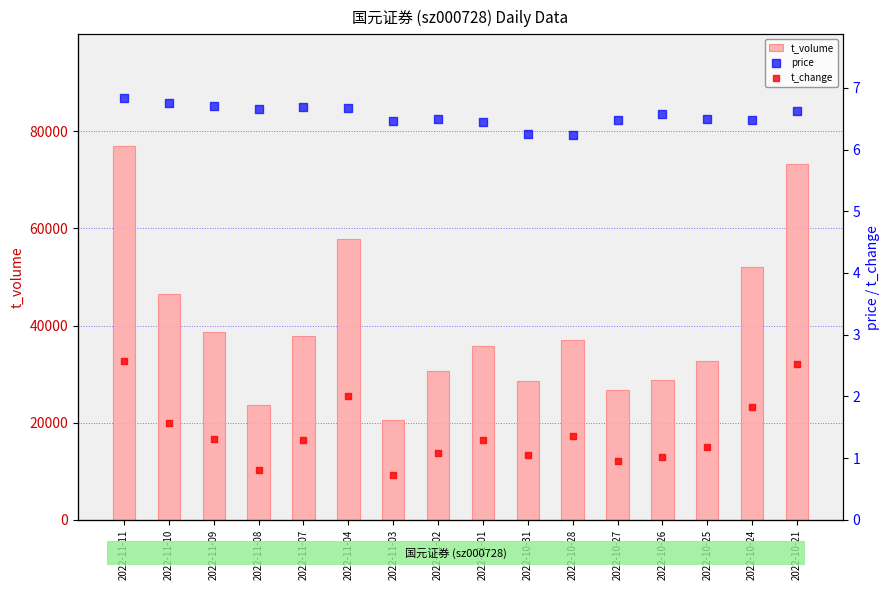

Which series reaches the minimum Y coordinate?

t_change